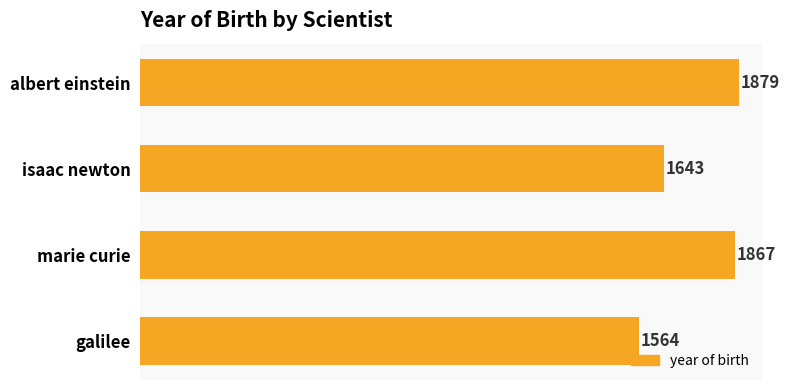

What position from the bottom is marie curie?

2